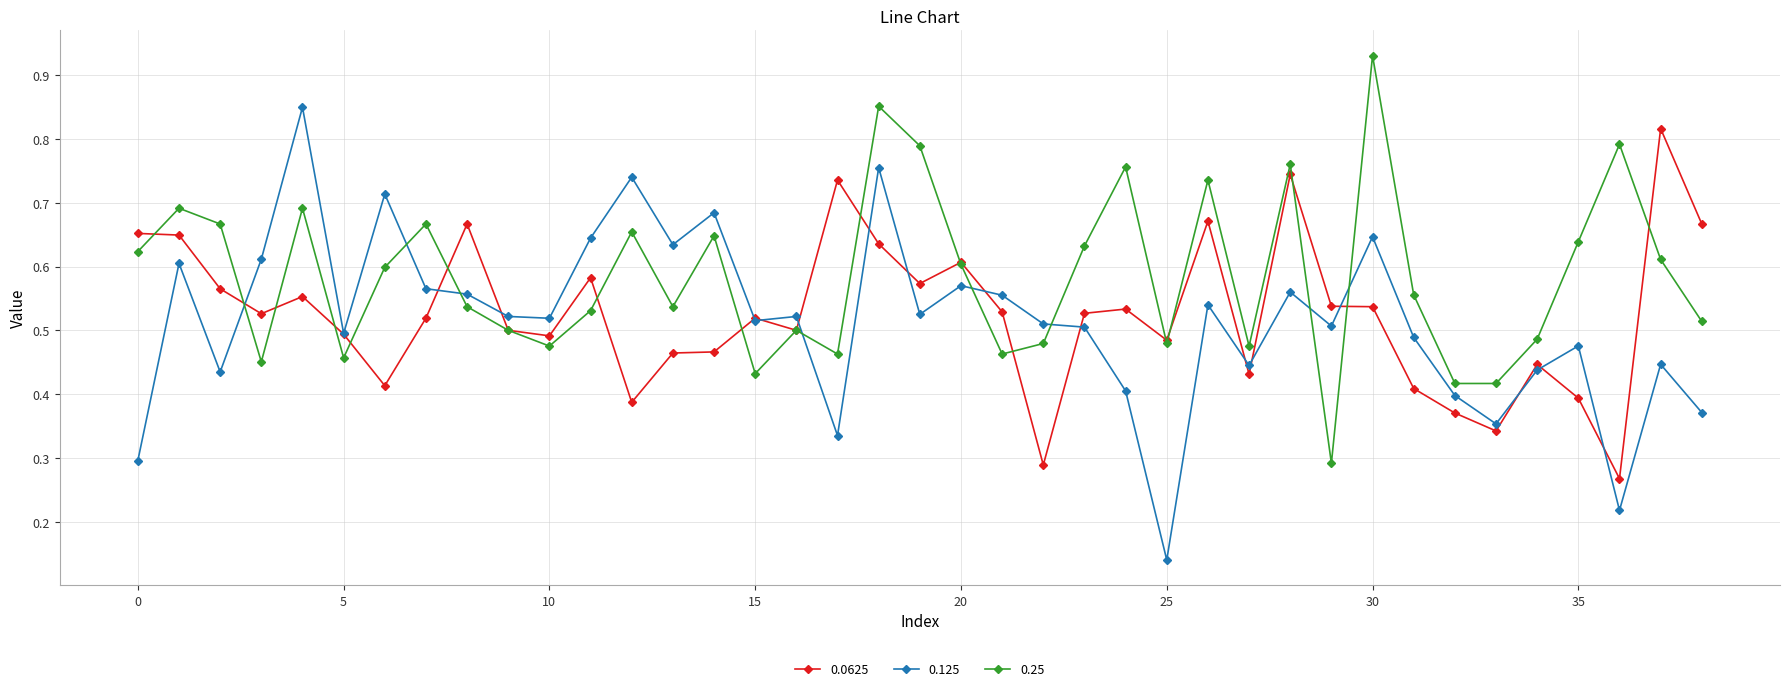

What are all the series names shown in the legend?

0.0625, 0.125, 0.25